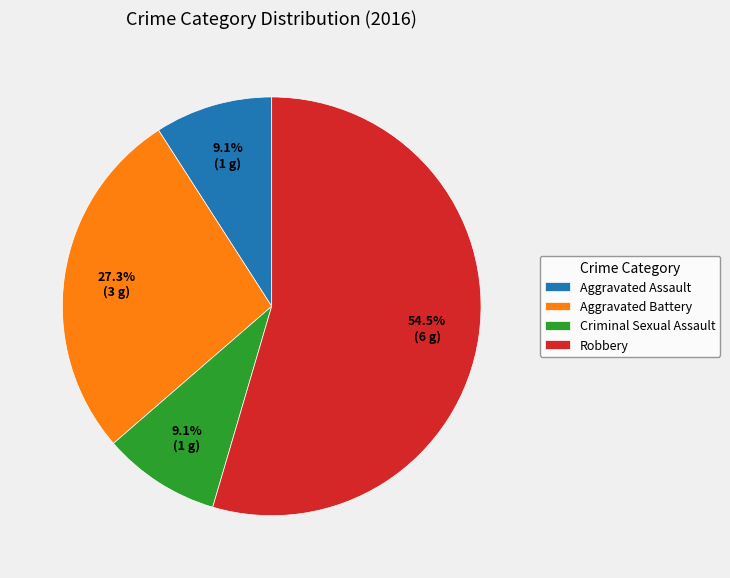

How many slices are in this pie chart?

4